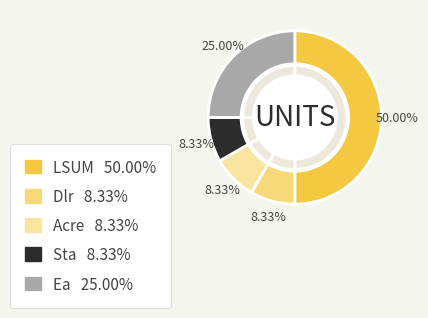

What is the ratio of the value at LSUM to the value at Acre?

6.0